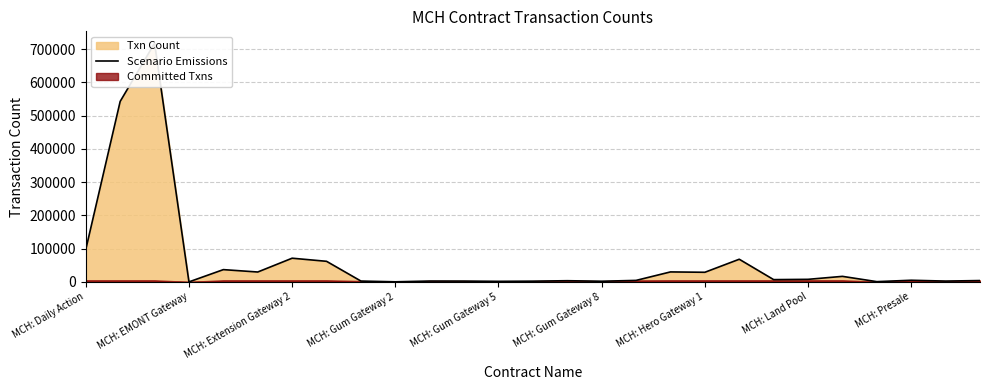

Between MCH: Land Pool and MCH: Extension Gateway 2, which is larger?

MCH: Extension Gateway 2